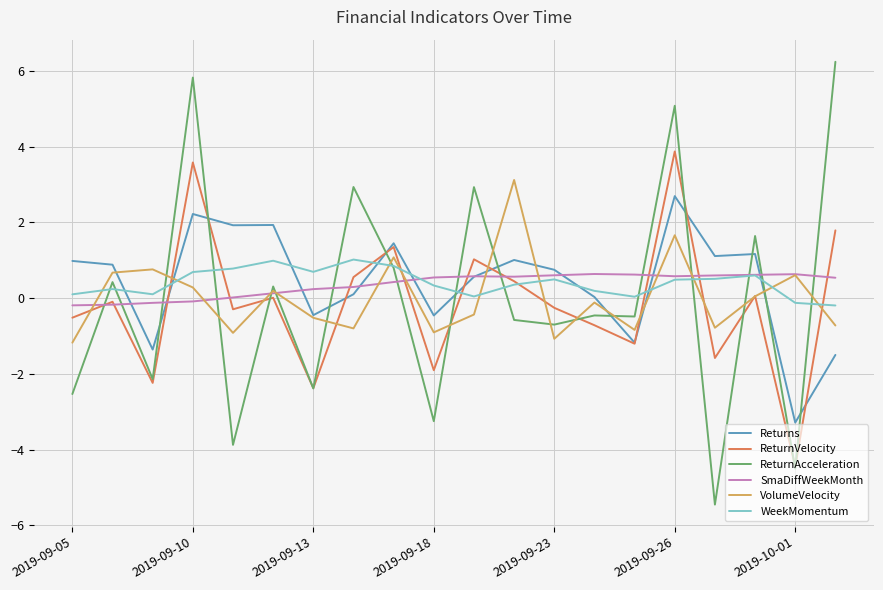

What is the maximum value for SmaDiffWeekMonth?

0.6